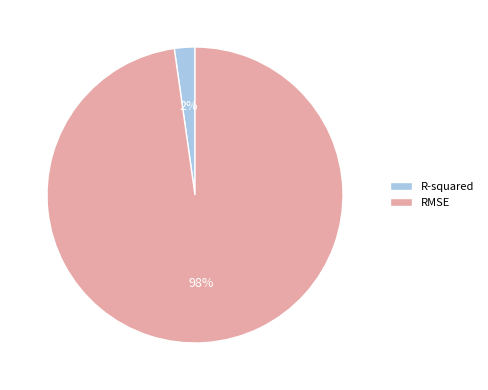

Is the sum of R-squared and RMSE greater than half?

Yes